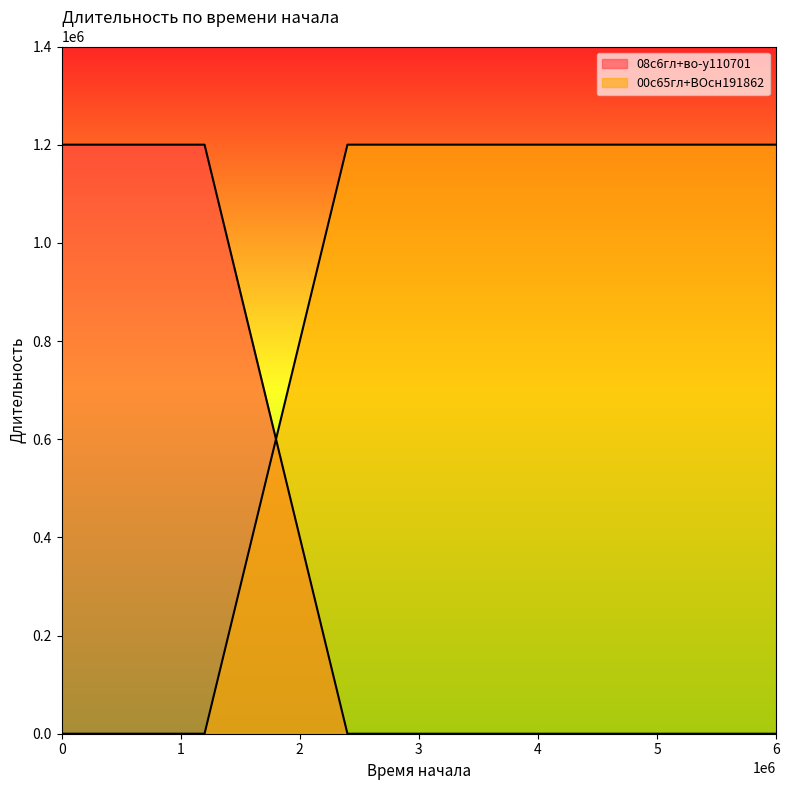

List the series in order of their peak value, lowest first.

08с6гл+во-у110701, 00с65гл+ВОсн191862